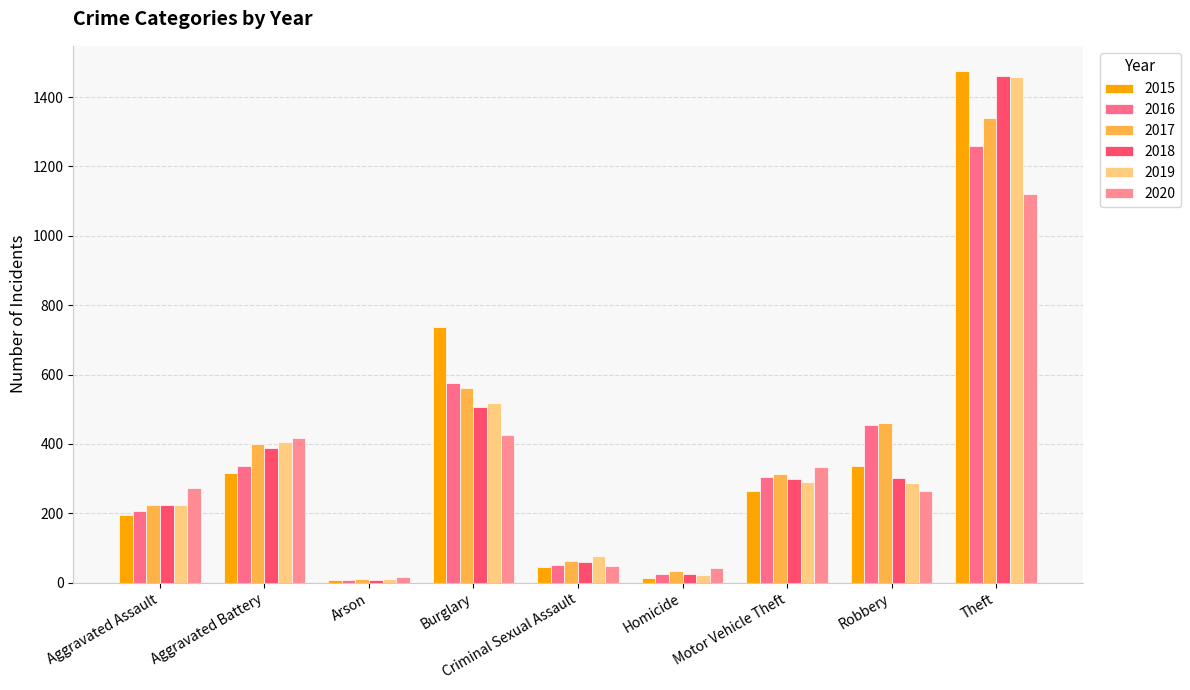

What is the label of the 9th bar from the right?

Aggravated Assault